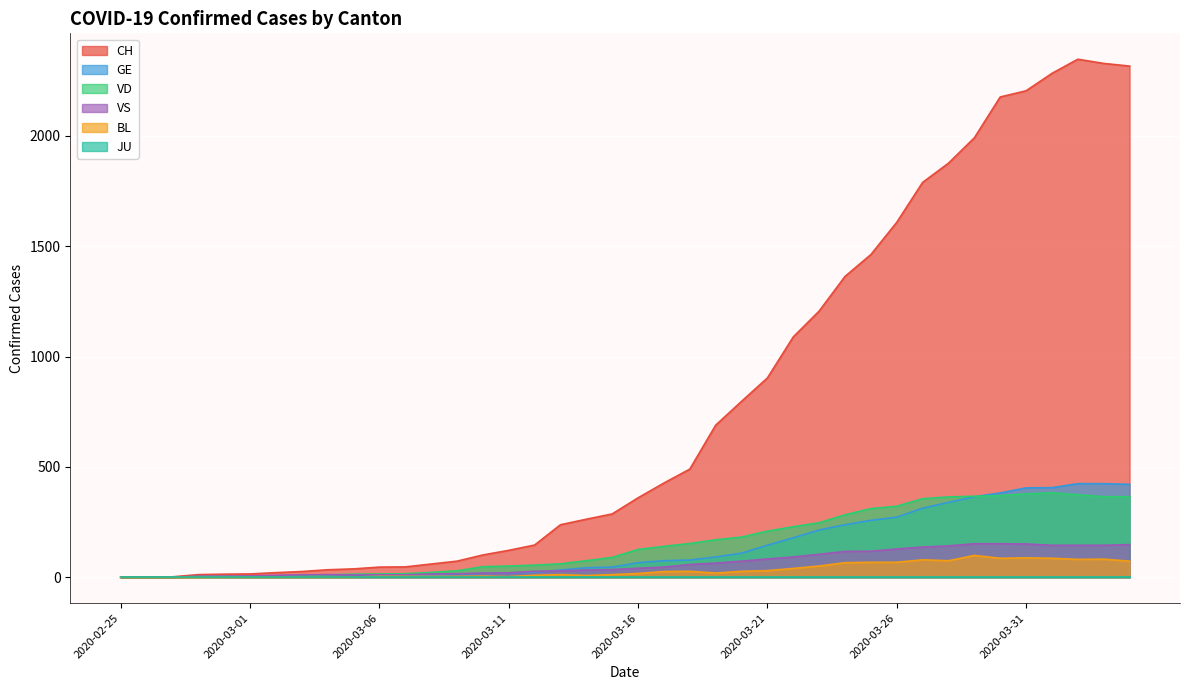

Which series has the largest range (max minus min)?

CH